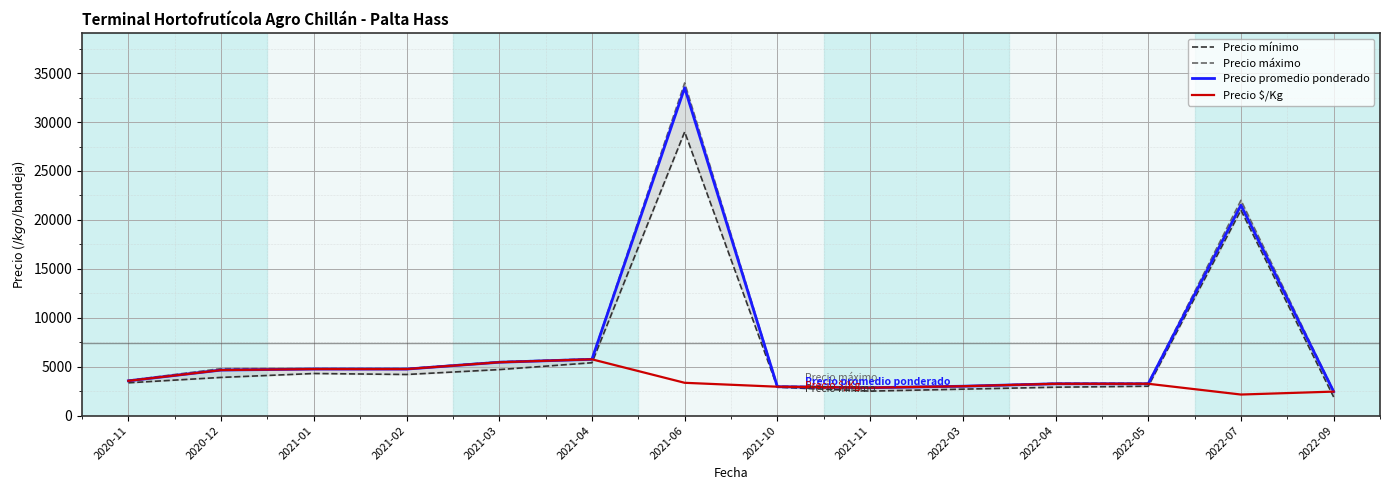

What is the label of the 4th point from the right?

2022-04